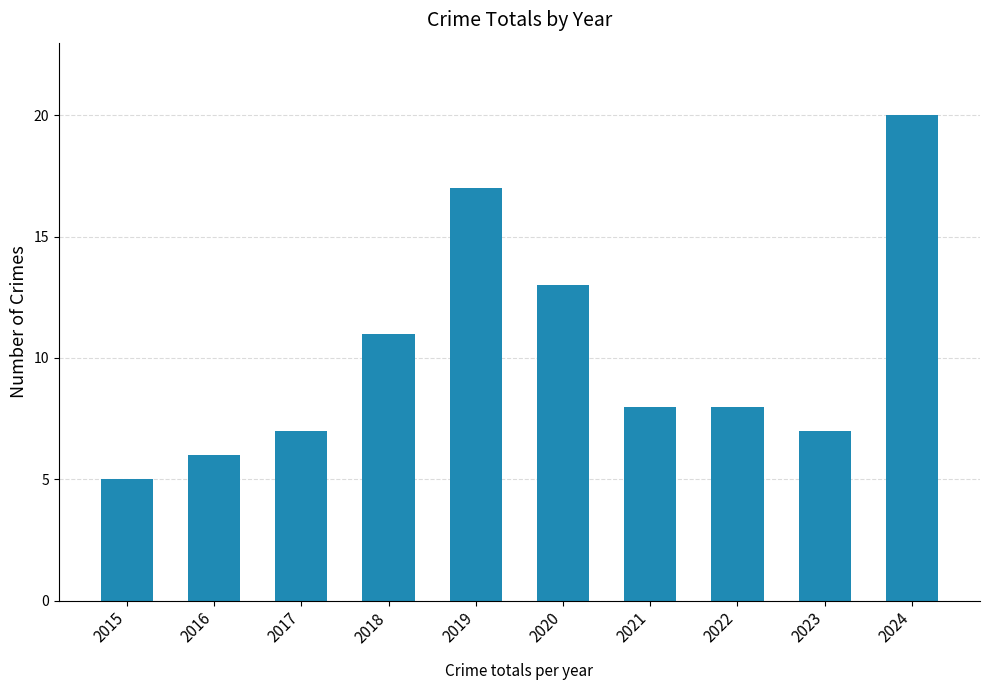

What is the difference between the values at 2015 and 2019?

12